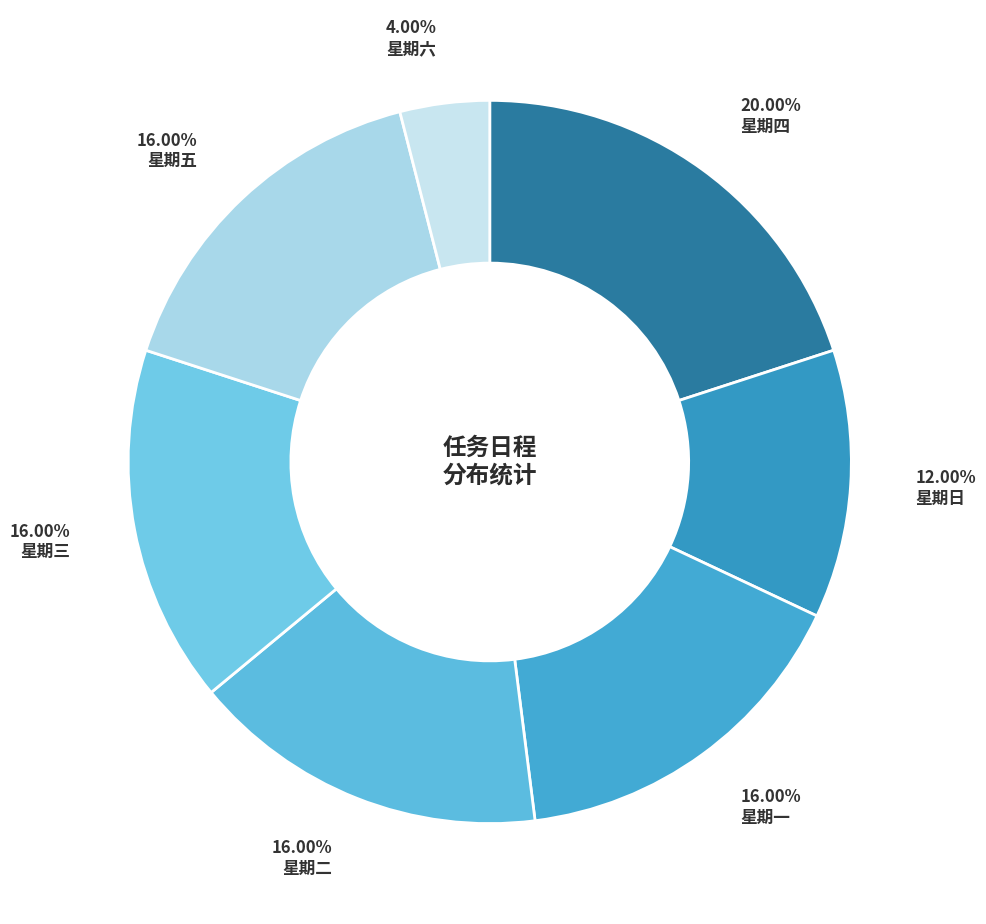

How many segments does this pie chart have?

7